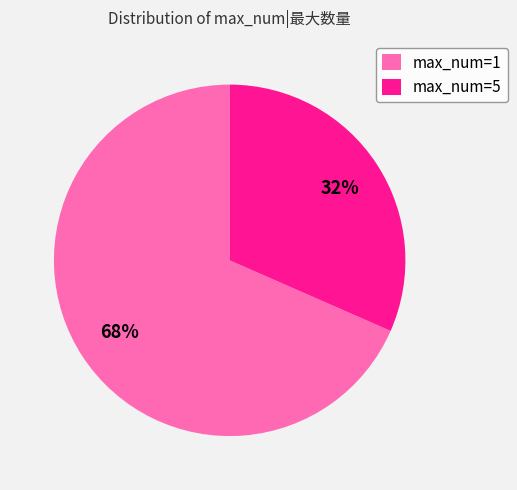

To the nearest percent, what is the combined percentage of max_num=5 and max_num=1?

100%